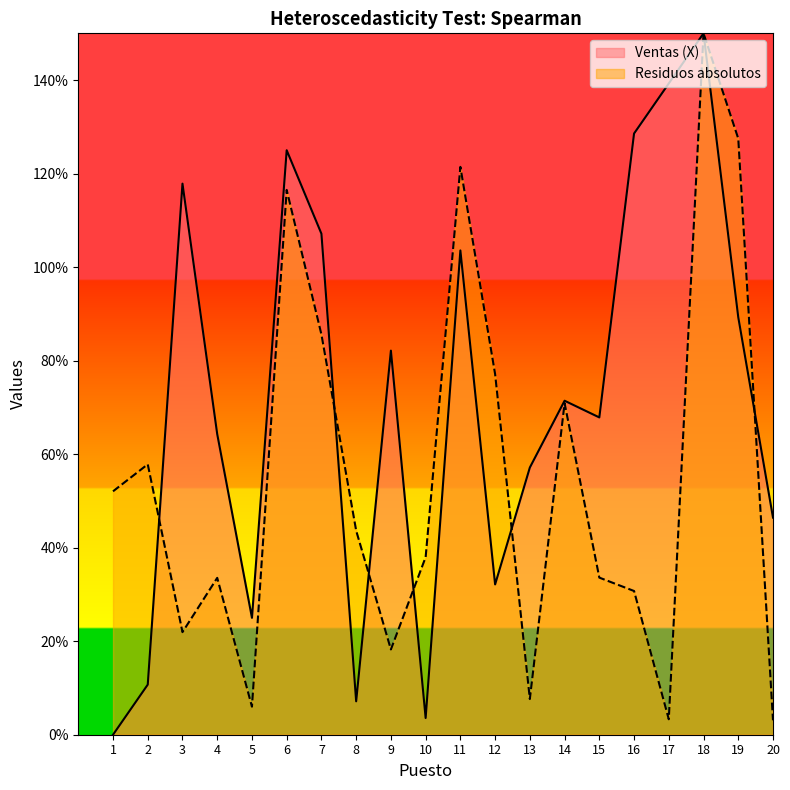

What is the spread (max minus min) of values at 17?

1.4